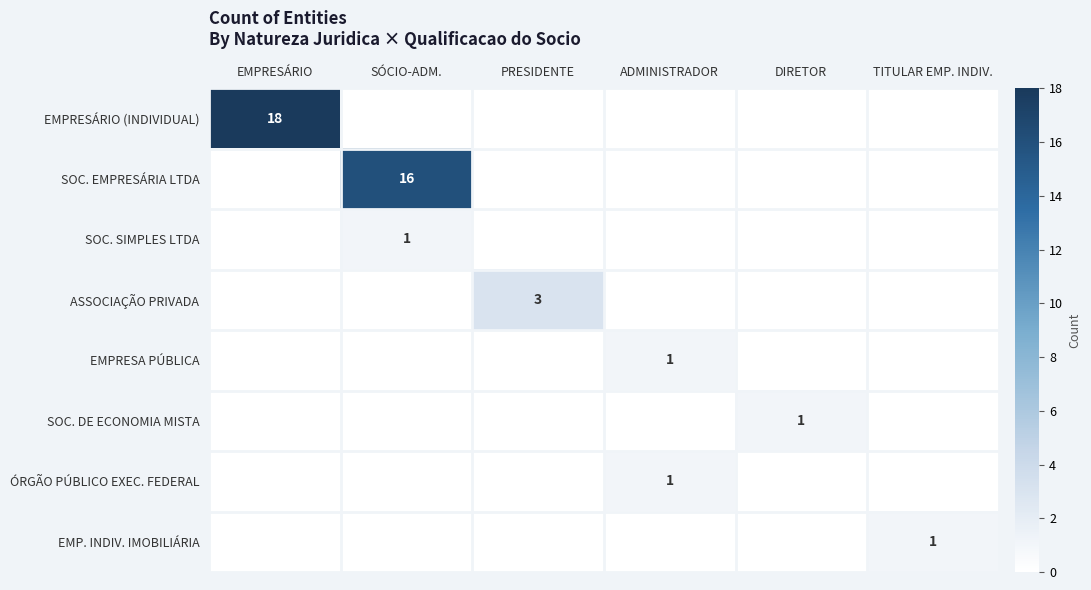

The value of ÓRGÃO PÚBLICO EXEC. FEDERAL at ADMINISTRADOR is 1. True or false?

True